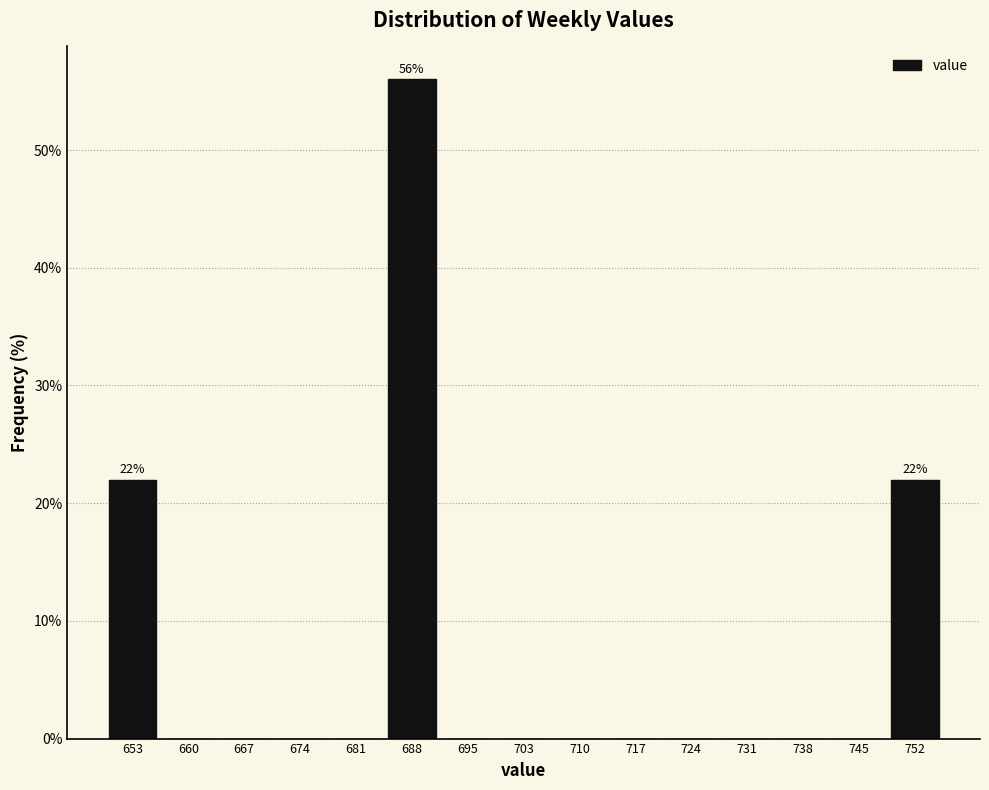

Which range on the x-axis has the tallest bar?

685 to 692